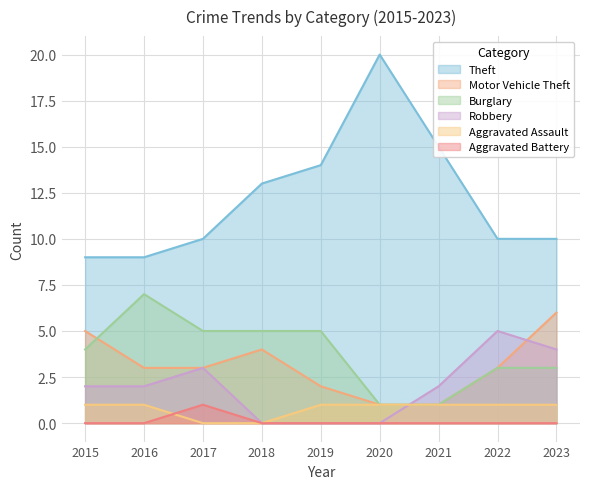

Between 2020 and 2019, which is larger?

2020